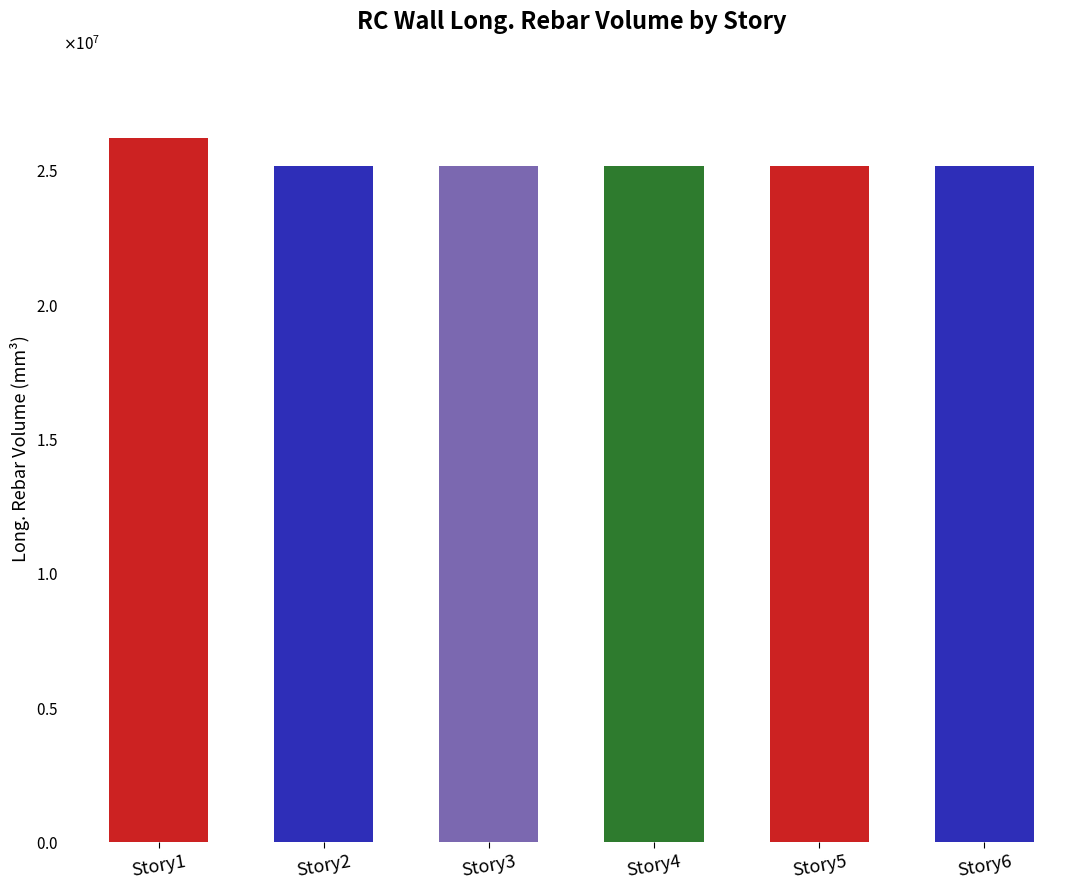

Rank the categories by value from highest to lowest.

Story1, Story2, Story3, Story4, Story5, Story6